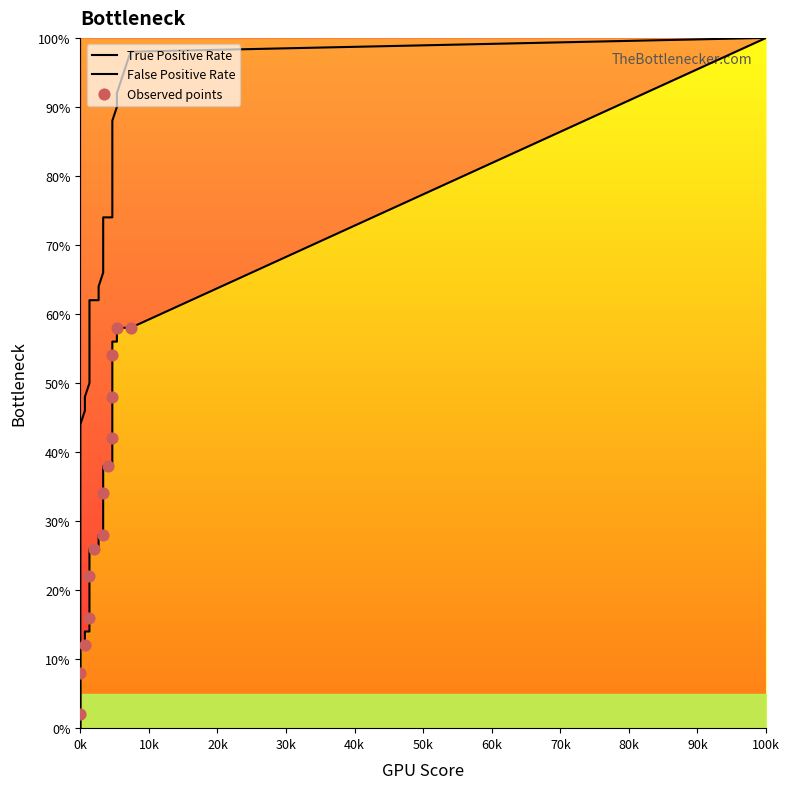

At how many categories does at least one series exceed 0?

40